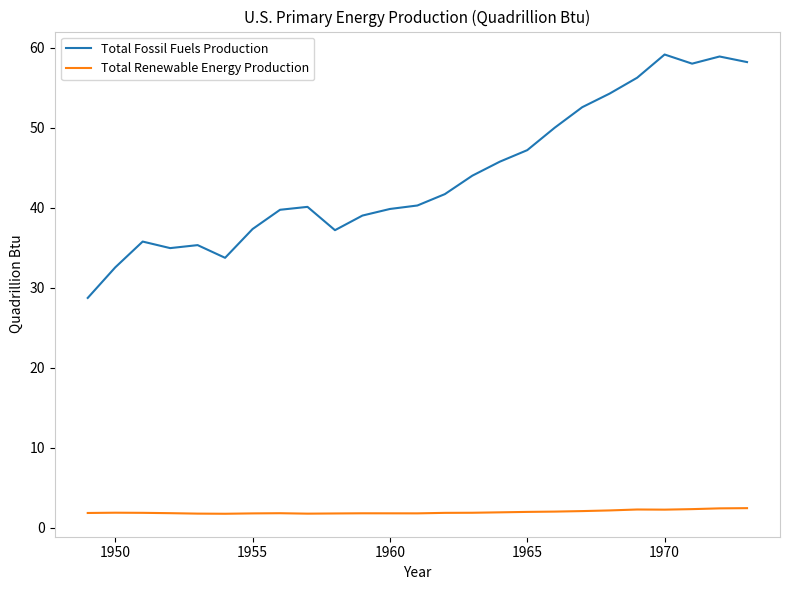

Which series has the largest total across all categories?

Total Fossil Fuels Production